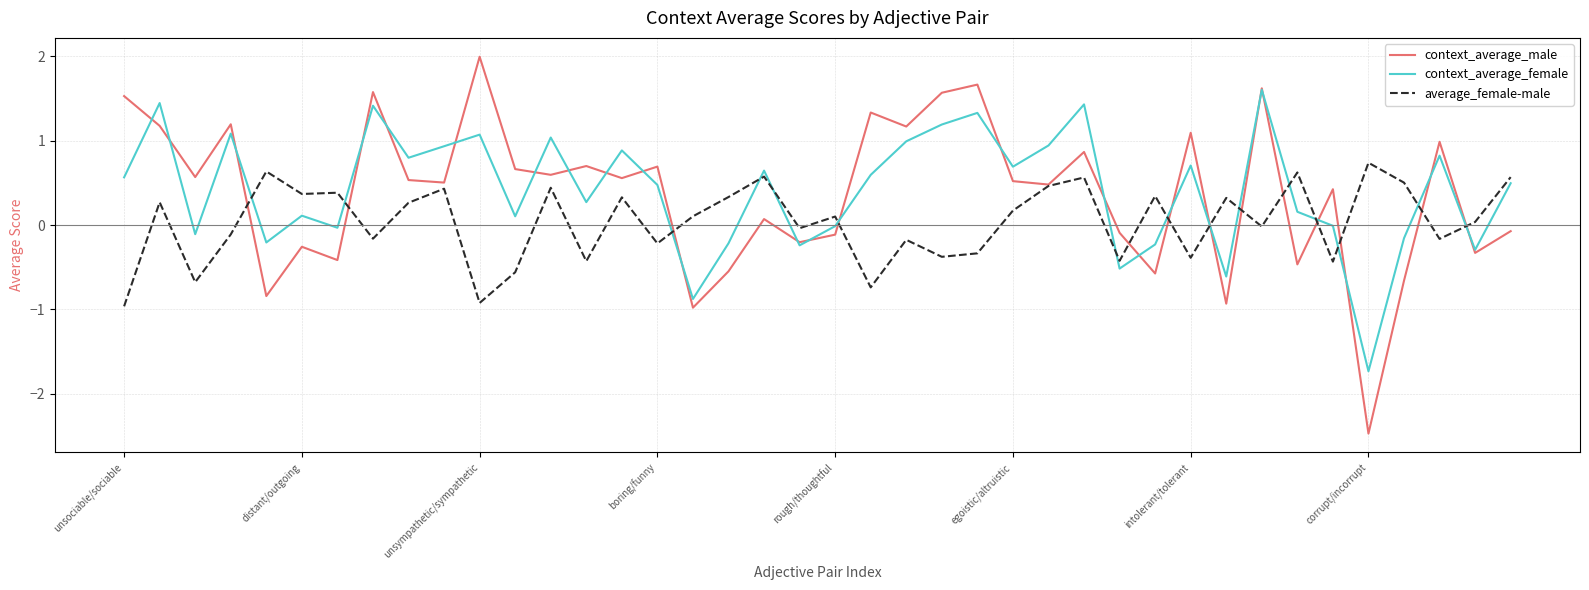

Which series has the largest range (max minus min)?

context_average_male